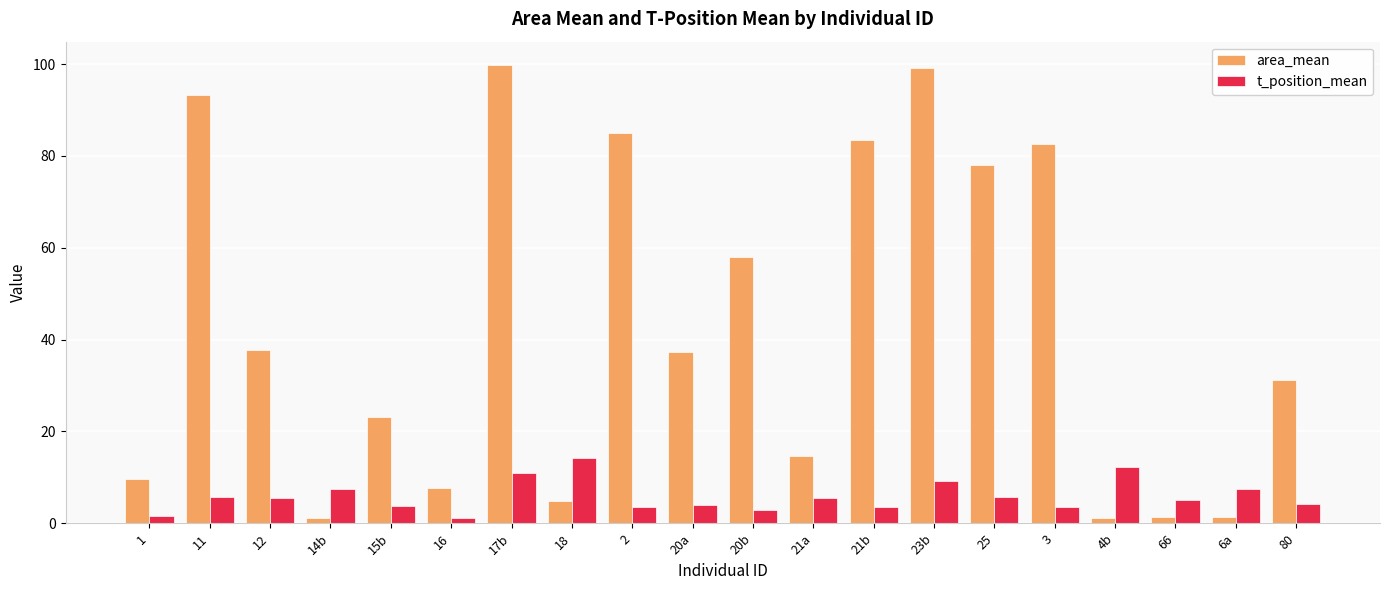

What is the highest value of the area_mean series?

99.9